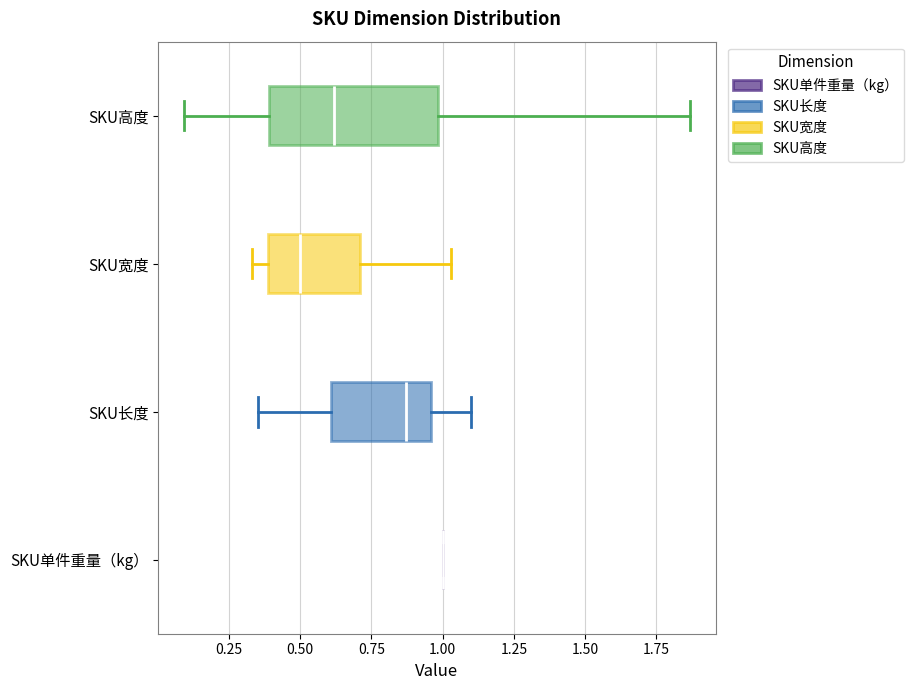

Reading bottom to top, read every box against the x-axis: the position of its median line, the range the box covers, and the ends of its whiskers. The values are not printed on the chart, so give them approximately, as read against the axis.

SKU单件重量（kg）: box collapsed to a line at 1.00, whiskers 1.00 to 1.00
SKU长度: median 0.85, box 0.60 to 0.95, whiskers 0.35 to 1.10
SKU宽度: median 0.50, box 0.40 to 0.70, whiskers 0.35 to 1.05
SKU高度: median 0.60, box 0.40 to 1.00, whiskers 0.10 to 1.85